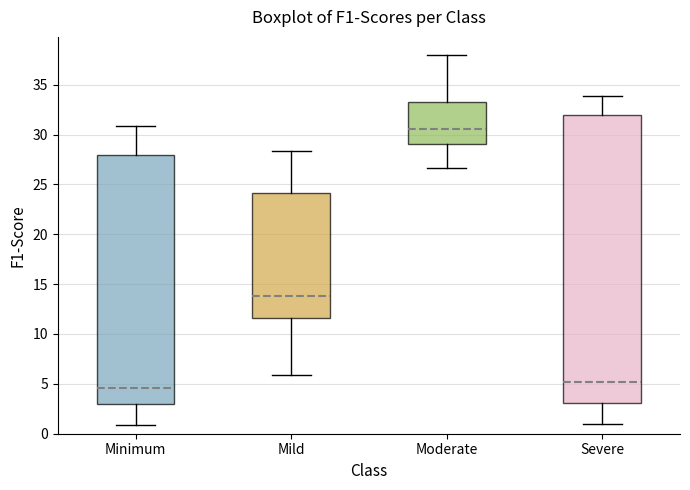

Reading left to right, transcribe this box plot: for each box, give where its median line is, the range the box spans, and where its two whiskers end, as read against the y-axis. The values are not printed on the chart, so give them approximately, as read against the axis.

Minimum: median 4.5, box 3.0 to 28.0, whiskers 1.0 to 31.0
Mild: median 14.0, box 11.5 to 24.0, whiskers 6.0 to 28.5
Moderate: median 30.5, box 29.0 to 33.5, whiskers 26.5 to 38.0
Severe: median 5.0, box 3.0 to 32.0, whiskers 1.0 to 34.0